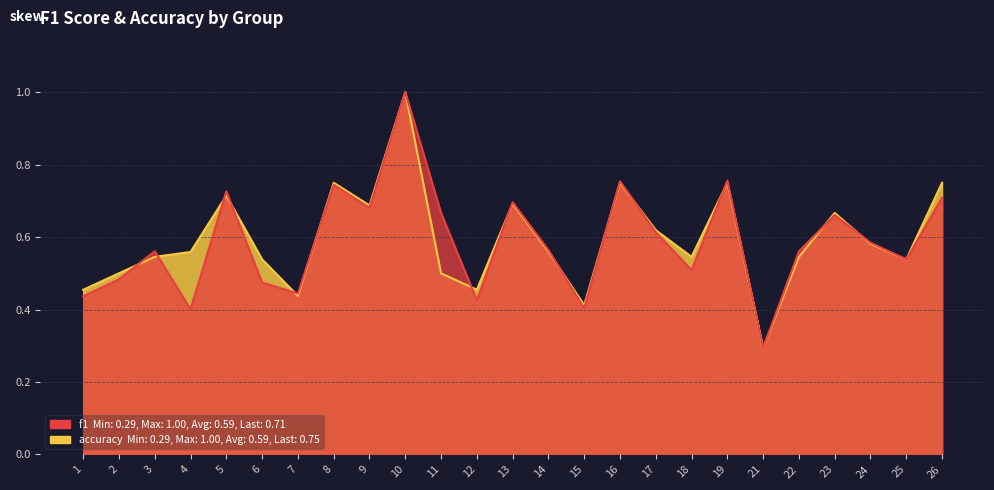

At how many categories does at least one series exceed 0?

25